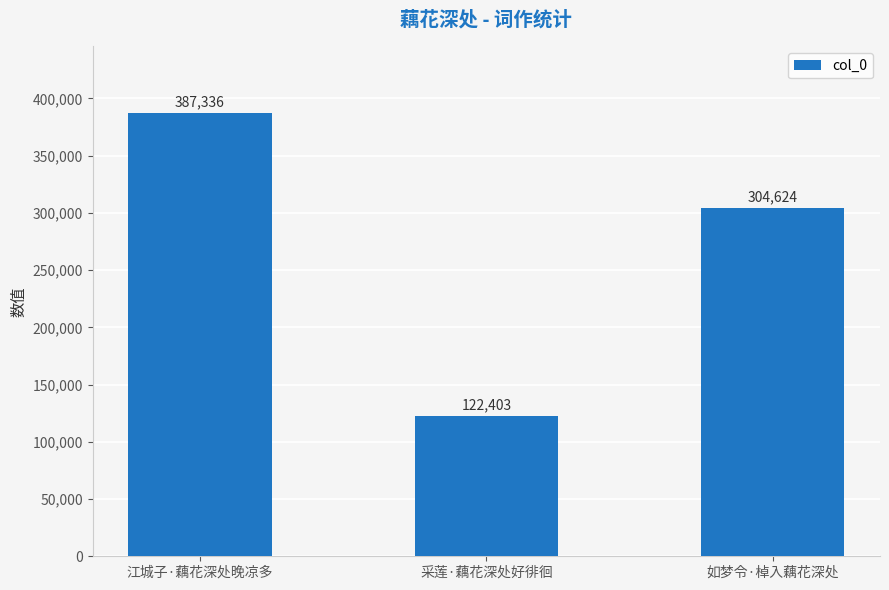

Is it true that the value at 江城子·藕花深处晚凉多 is 387336?

True